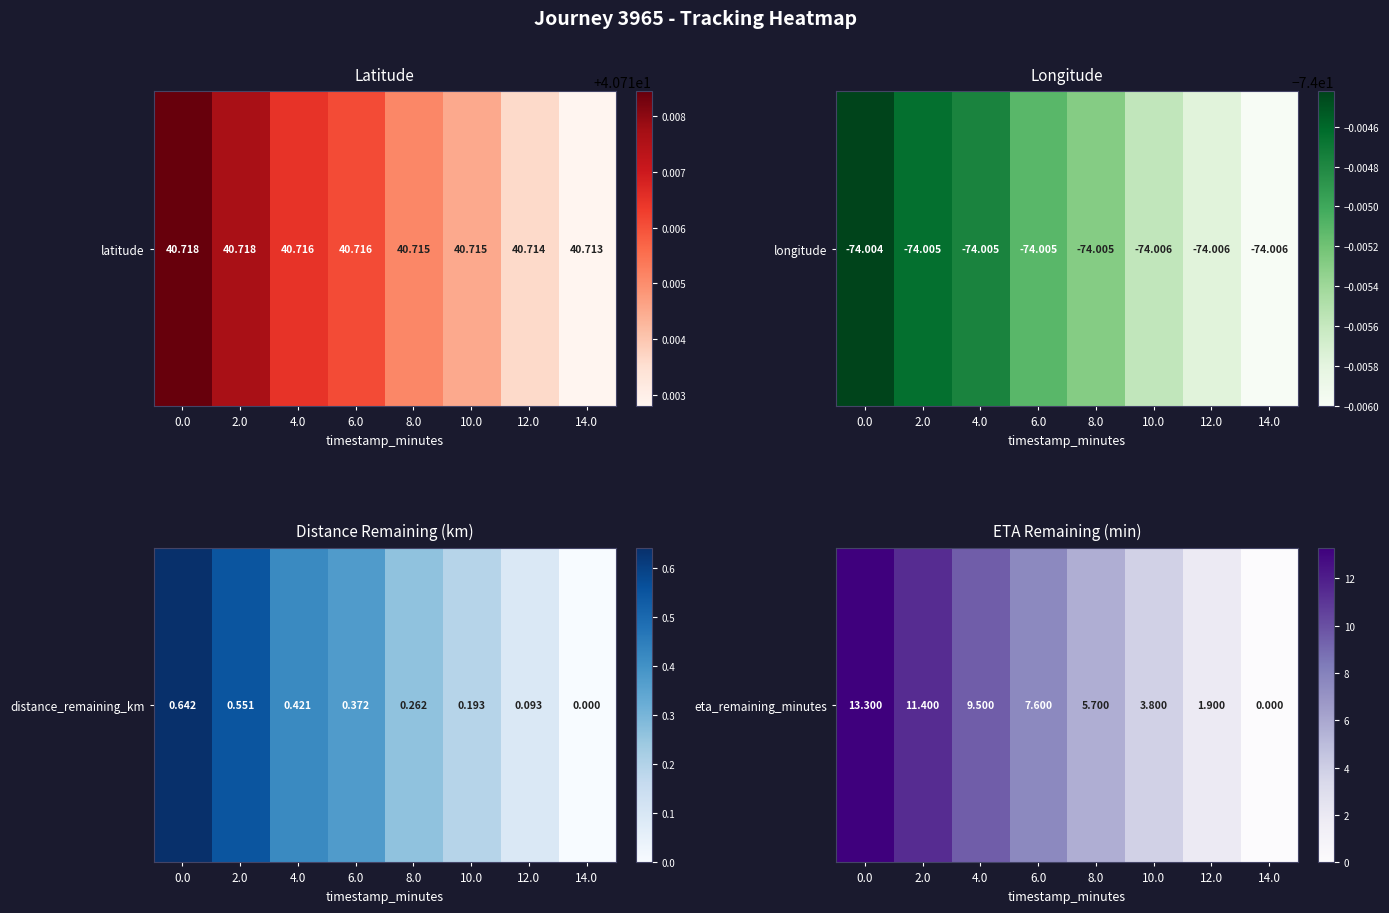

Which category has the lowest value across all series?

14.0